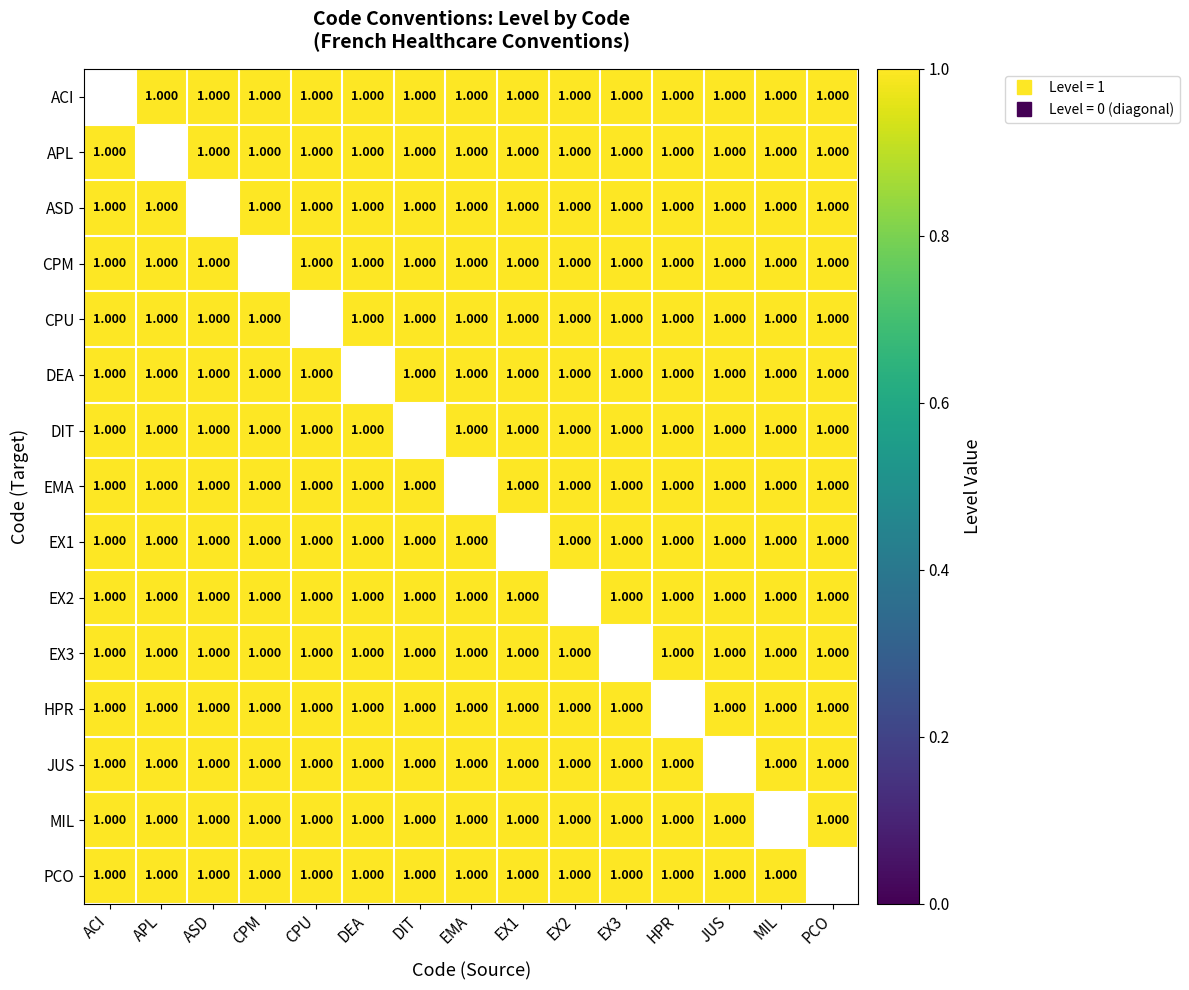

How many positive values does the DIT series have?

14